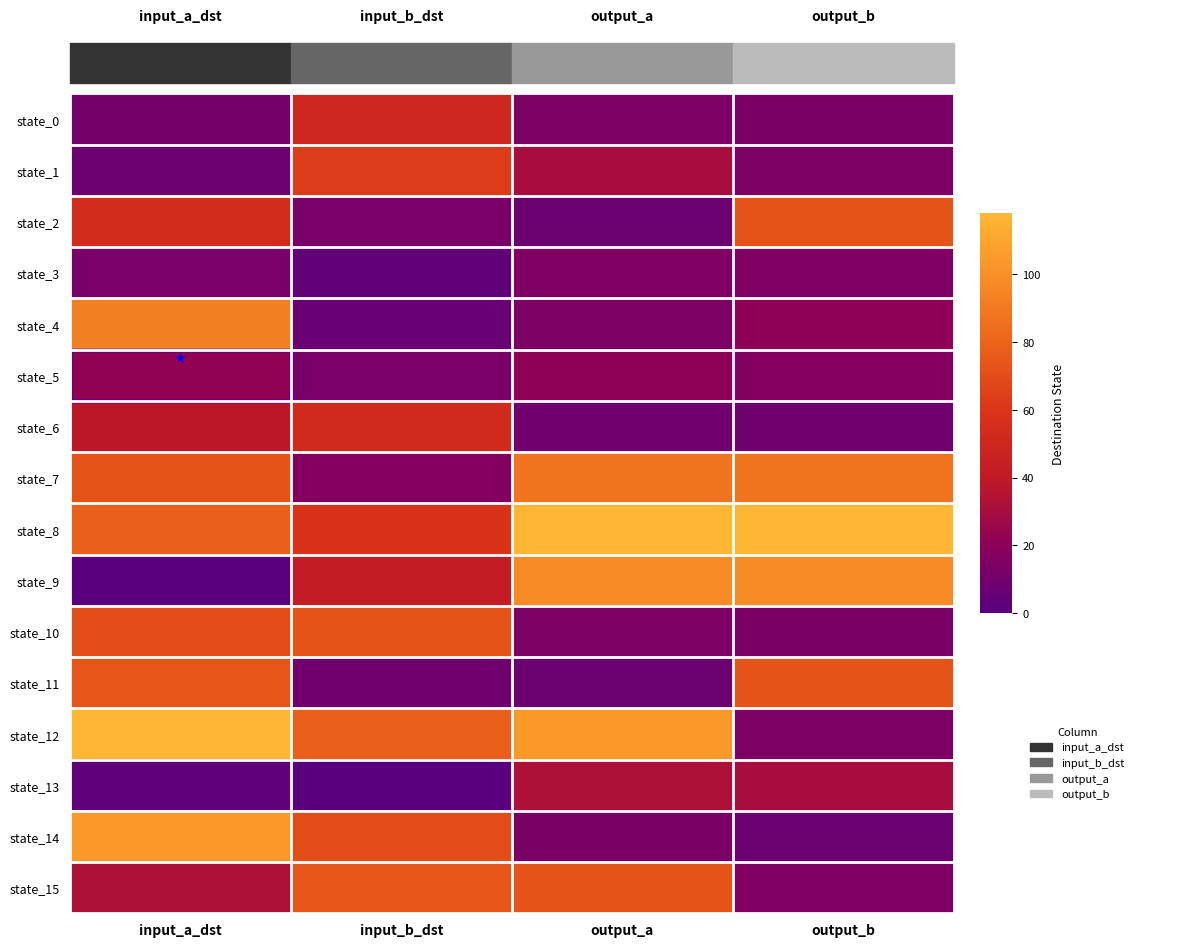

List the series in order of their peak value, highest first.

state_8, state_12, state_14, state_9, state_4, state_7, state_11, state_15, state_2, state_10, state_1, state_6, state_0, state_13, state_5, state_3